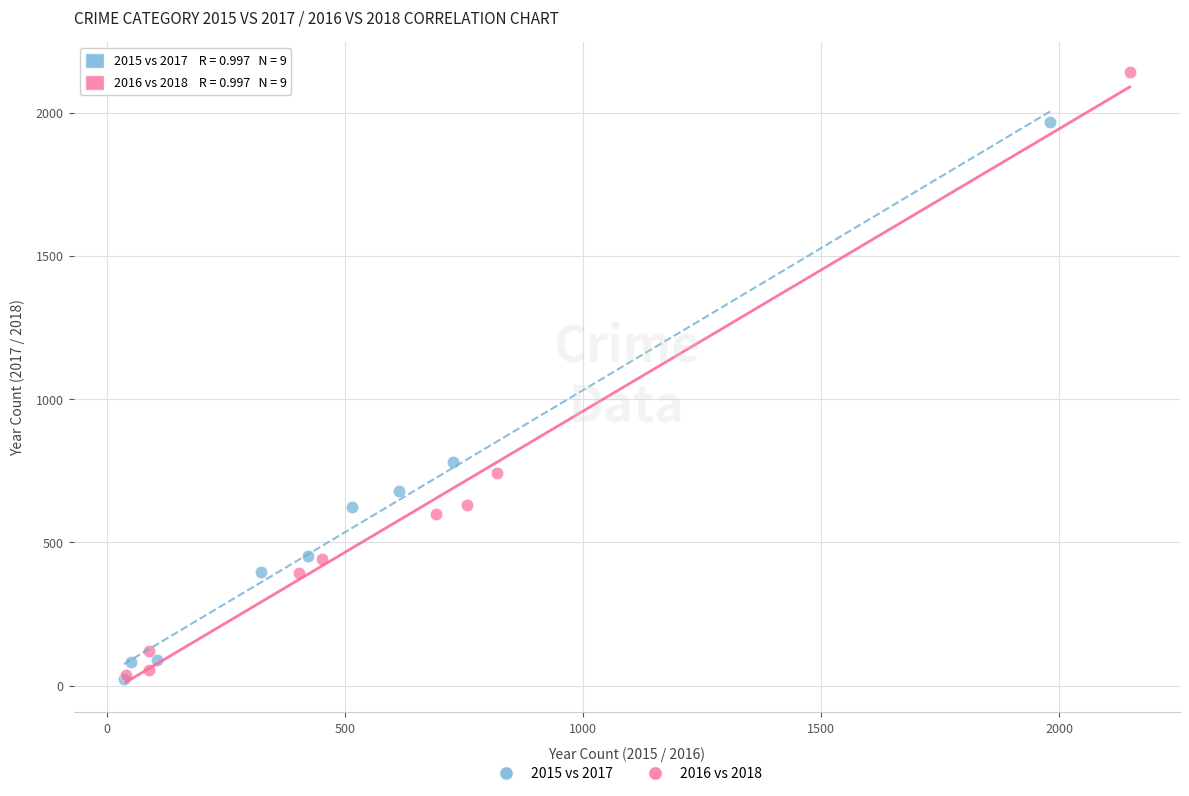

Which series has the widest spread of Y values?

2016 vs 2018